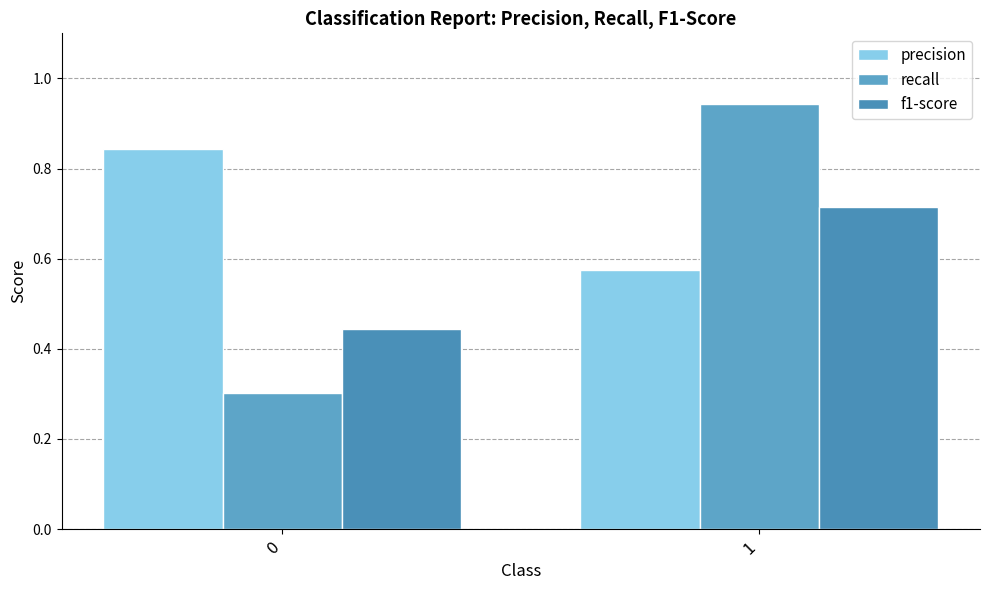

True or false: f1-score has a value of 0.3 at 1.

False